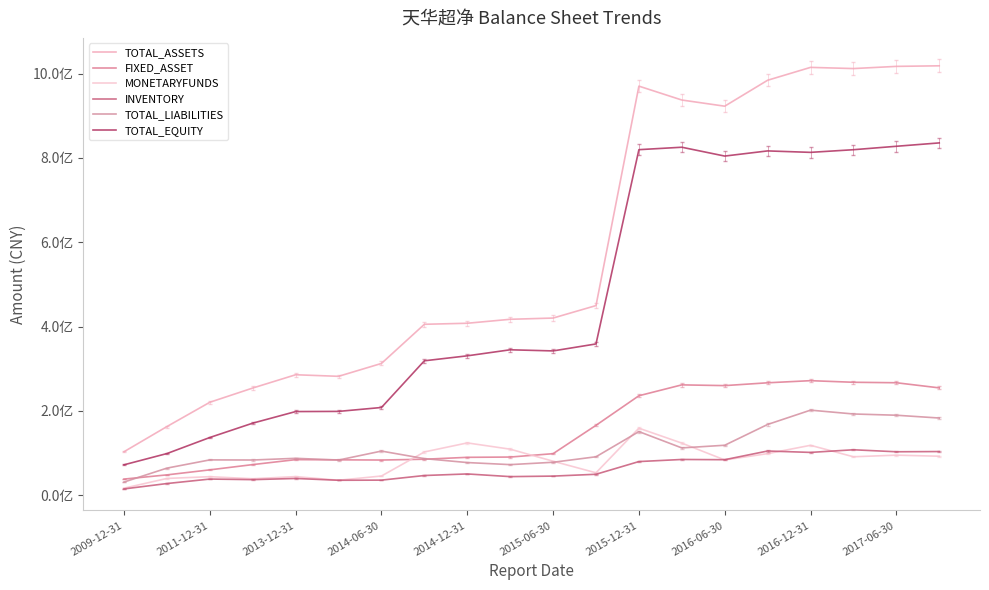

Reading left to right, list all the values displayed in this chart.

TOTAL_ASSETS: 103017098.3	162707648.5	220347002.3	254093439.0	285594049.2	281875300.0	312447664.3	405316136.3	407782900.5	417178864.0	420119938.4	449694841.9	970365607.6	937420765.9	922779232.3	984323753.3	1014863220.1	1012040264.6	1017234259.3	1018581952.3
FIXED_ASSET: 38060601.3	48043406.9	59961964.4	72445452.6	84184870.2	83730800.0	83261622.1	85143870.2	89678701.6	90337695.1	98340916.6	165627474.8	235793827.3	261587729.7	259831410.5	266516988.5	271563286.4	267760067.2	266638797.0	254456383.8
MONETARYFUNDS: 16457975.5	39590988.1	43771667.5	38861269.7	43950336.1	35252900.0	45381544.2	102467590.9	123891911.3	109030062.0	80456804.9	52984256.3	158841736.7	123406715.1	83463778.8	98455417.3	118208588.2	91010023.3	94847921.1	92293686.2
INVENTORY: 14717322.6	27497527.9	38125556.0	36734871.0	39527171.6	35264700.0	35576351.9	46539537.4	50256860.0	43899673.2	45134353.3	49476170.8	79624175.5	84602964.3	84054337.8	104676193.4	101350138.0	107612055.4	102869105.7	103391830.0
TOTAL_LIABILITIES: 31056558.1	64073769.6	83604327.5	83310803.9	87330920.5	83215700.0	104508983.0	86603252.8	77279816.9	72360083.7	77963467.9	91002481.4	150738744.9	112013043.2	118340145.5	167655796.8	201627393.3	192516879.7	189564270.7	182921174.3
TOTAL_EQUITY: 71960540.2	98633879.0	136742674.9	170782635.1	198263128.7	198659600.0	207938681.3	318712883.4	330503083.5	344818780.3	342156470.5	358692360.5	819626862.8	825407722.8	804439086.8	816667956.5	813235826.9	819523384.9	827669988.7	835660778.0